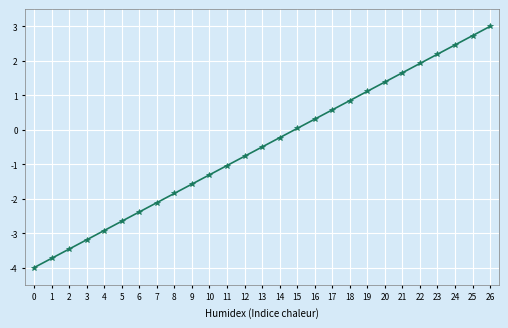

Between 24 and 13, which is larger?

24